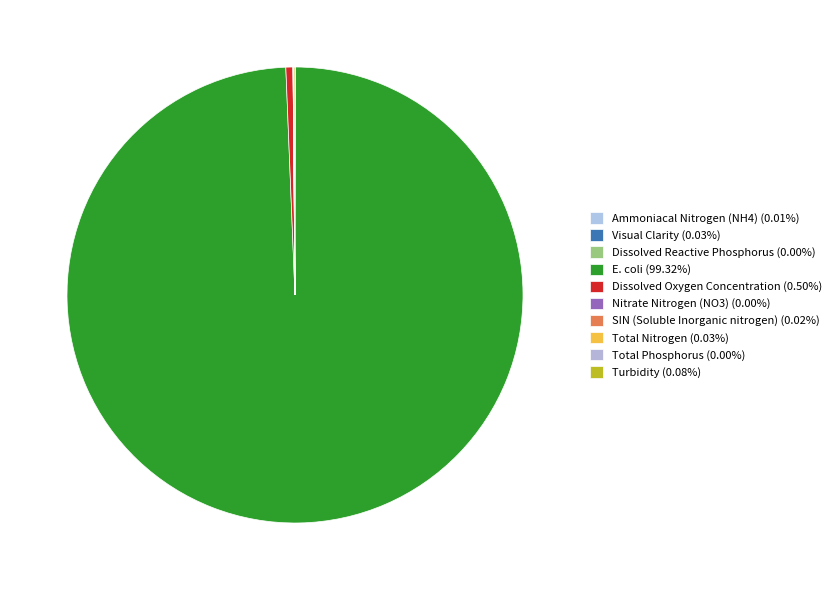

To the nearest percent, what portion does Dissolved Oxygen Concentration represent?

1%